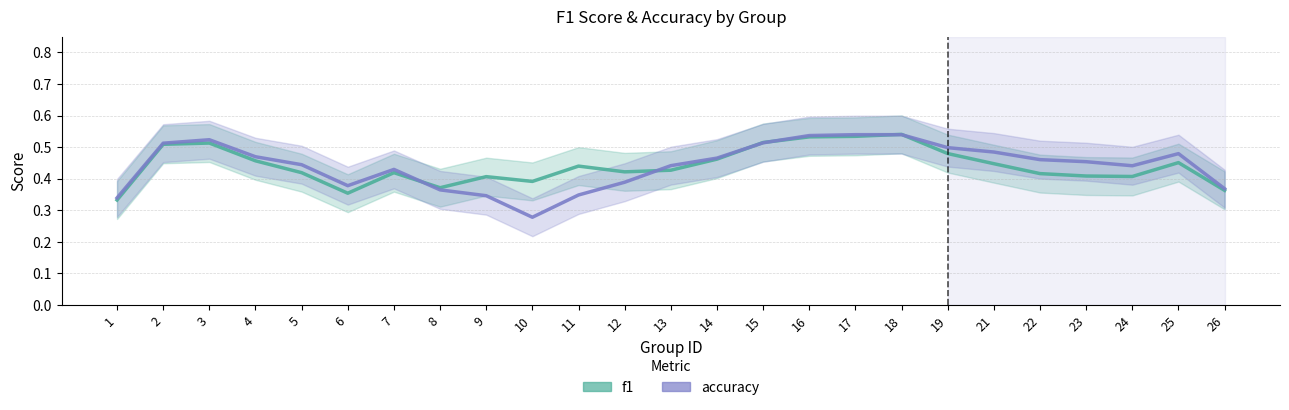

What is the sum of all f1 values?

11.0